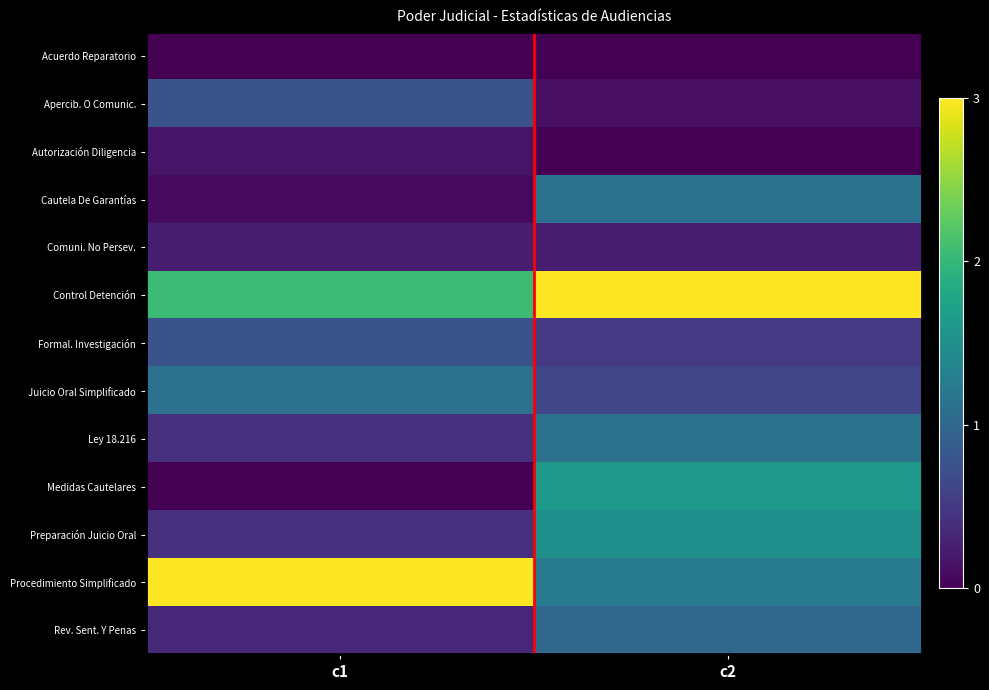

Which series has the largest range (max minus min)?

Procedimiento Simplificado